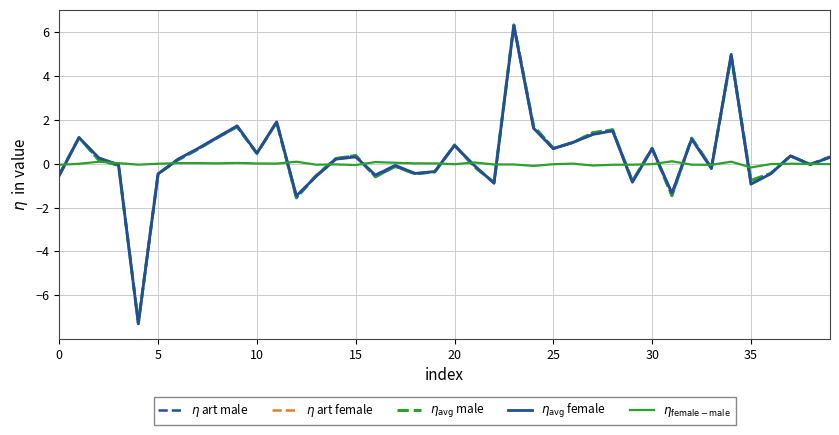

What are all the series names shown in the legend?

$\eta$ art male, $\eta$ art female, $\eta_{\rm avg}$ male, $\eta_{\rm avg}$ female, $\eta_{\rm female-male}$